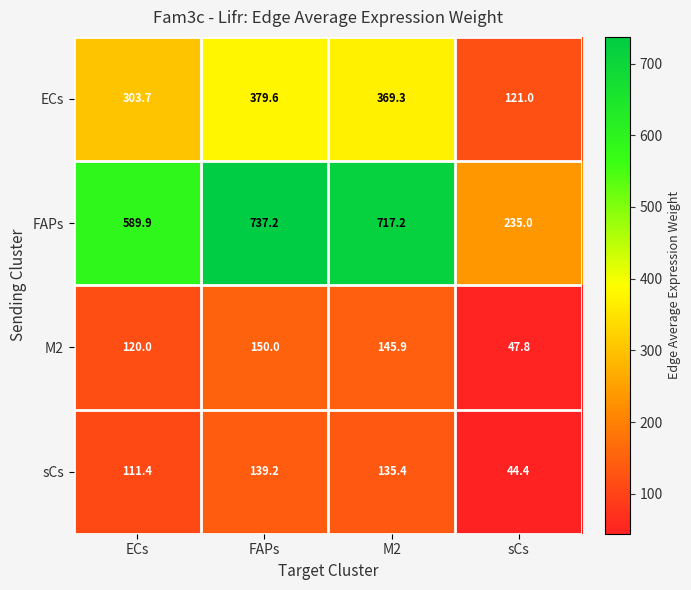

At which category is the sum across all series the highest?

FAPs